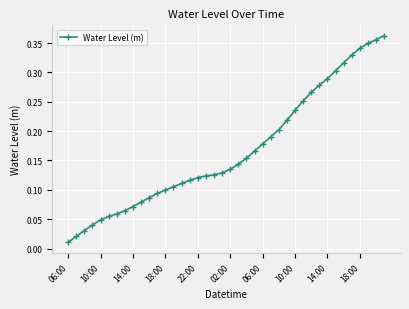

True or false: the data has more than 2 interior local peaks.

False